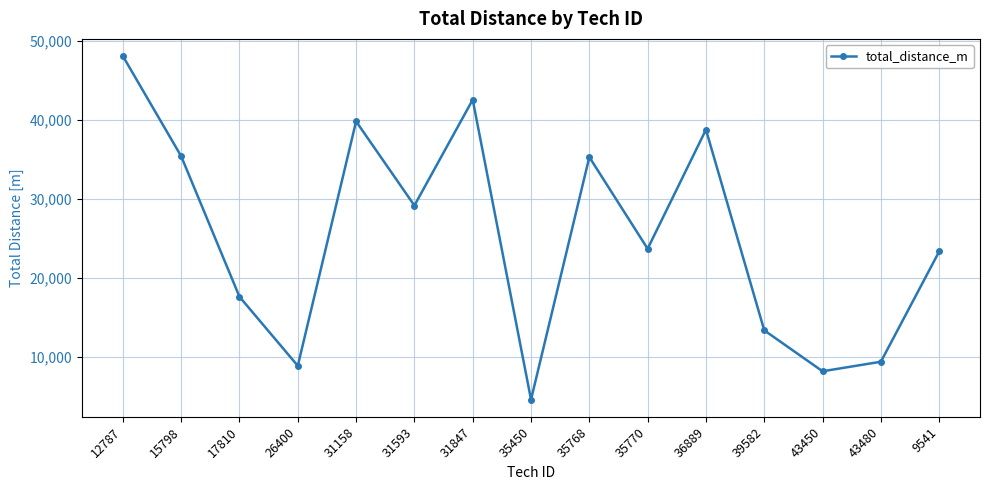

True or false: the data shows 15718 at 26400.

False